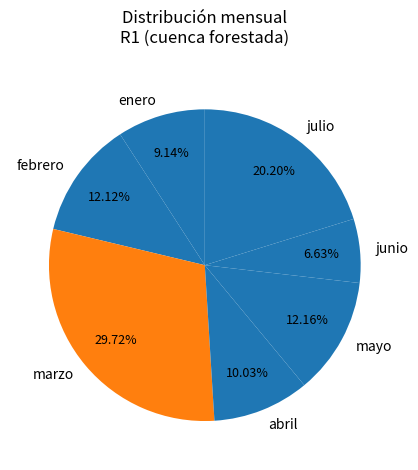

To the nearest percent, what portion does abril represent?

10%